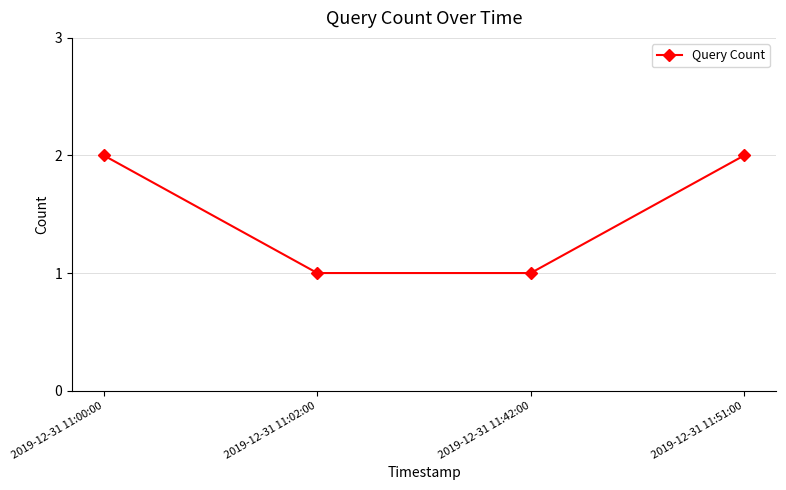

What is the label of the 3rd point from the left?

2019-12-31 11:42:00